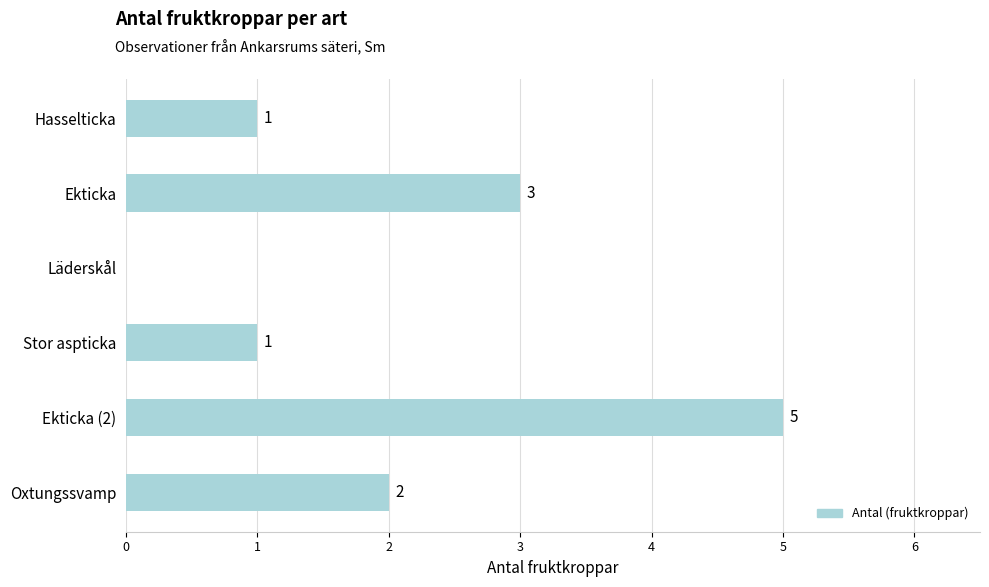

Approximately how many times larger is the value at Stor aspticka compared to Ekticka?

0.3